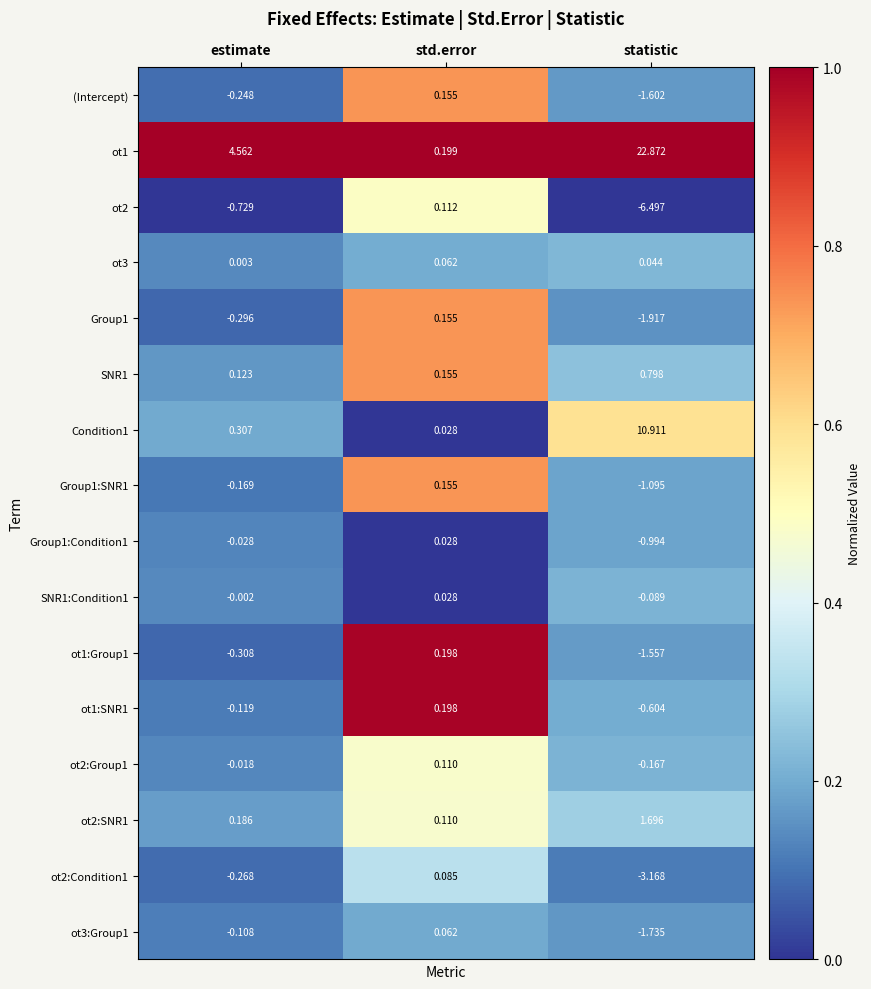

Is the value of ot3 at statistic greater than the value of (Intercept) at std.error?

No